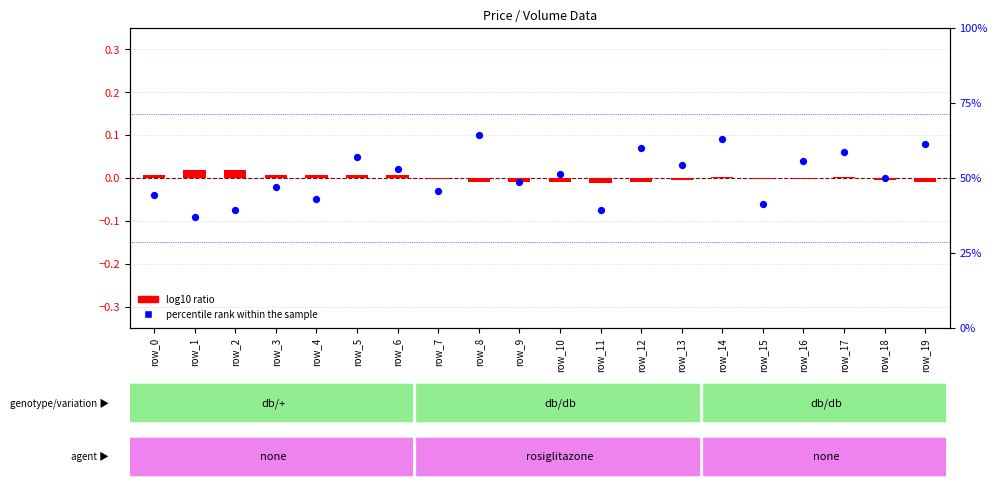

Which series has the largest total across all categories?

percentile rank within the sample